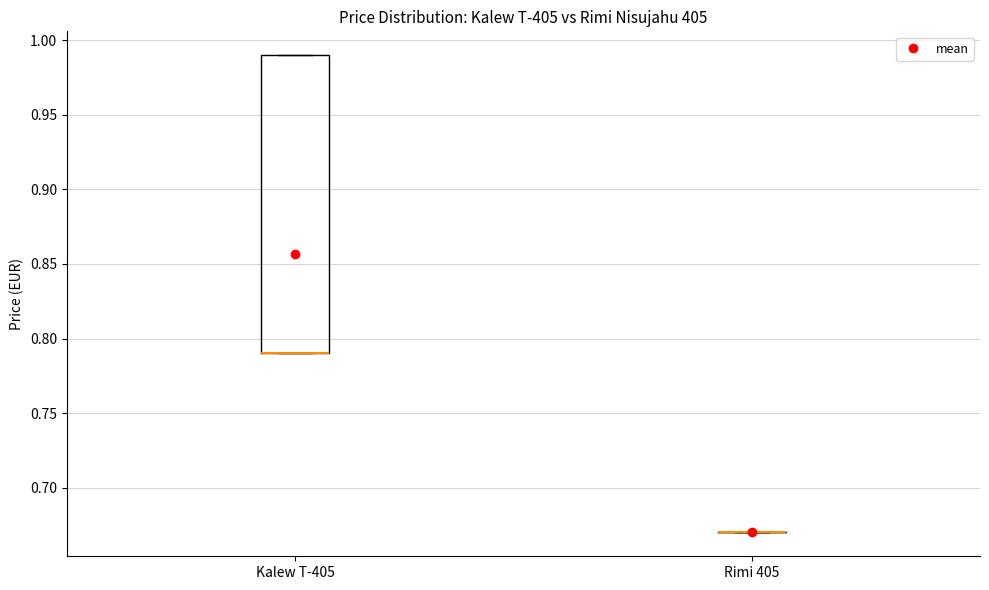

Reading left to right, read every box against the y-axis: the position of its median line, the range the box covers, and the ends of its whiskers. The values are not printed on the chart, so give them approximately, as read against the axis.

Kalew T-405: median 0.79 (drawn on the box's lower edge), box 0.79 to 0.99, whiskers 0.79 to 0.99
Rimi 405: box collapsed to a line at 0.67, whiskers 0.67 to 0.67